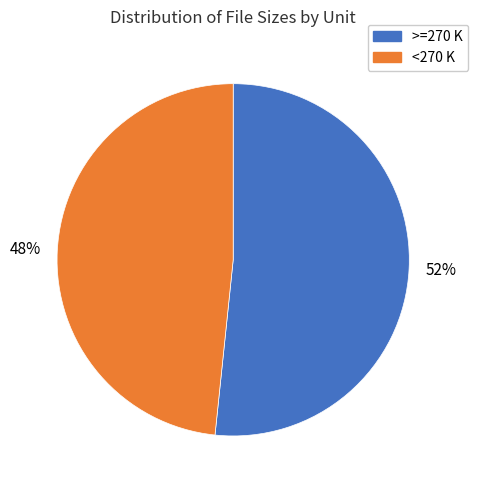

To the nearest percent, what is the average slice percentage?

50%